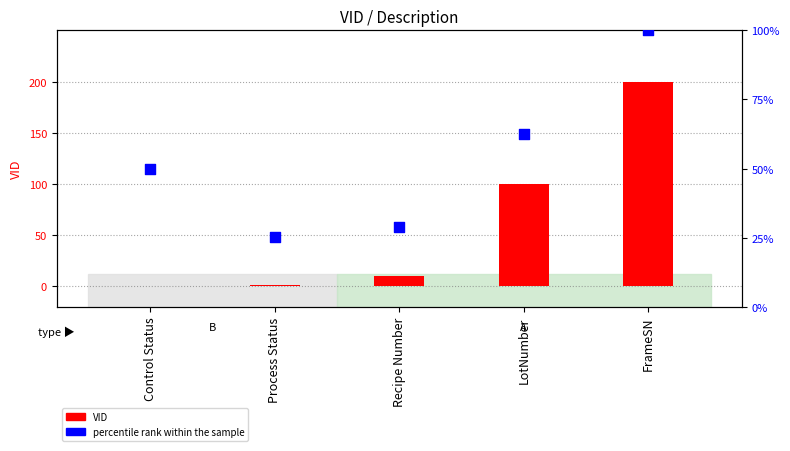

What are all the series names shown in the legend?

VID, percentile rank within the sample